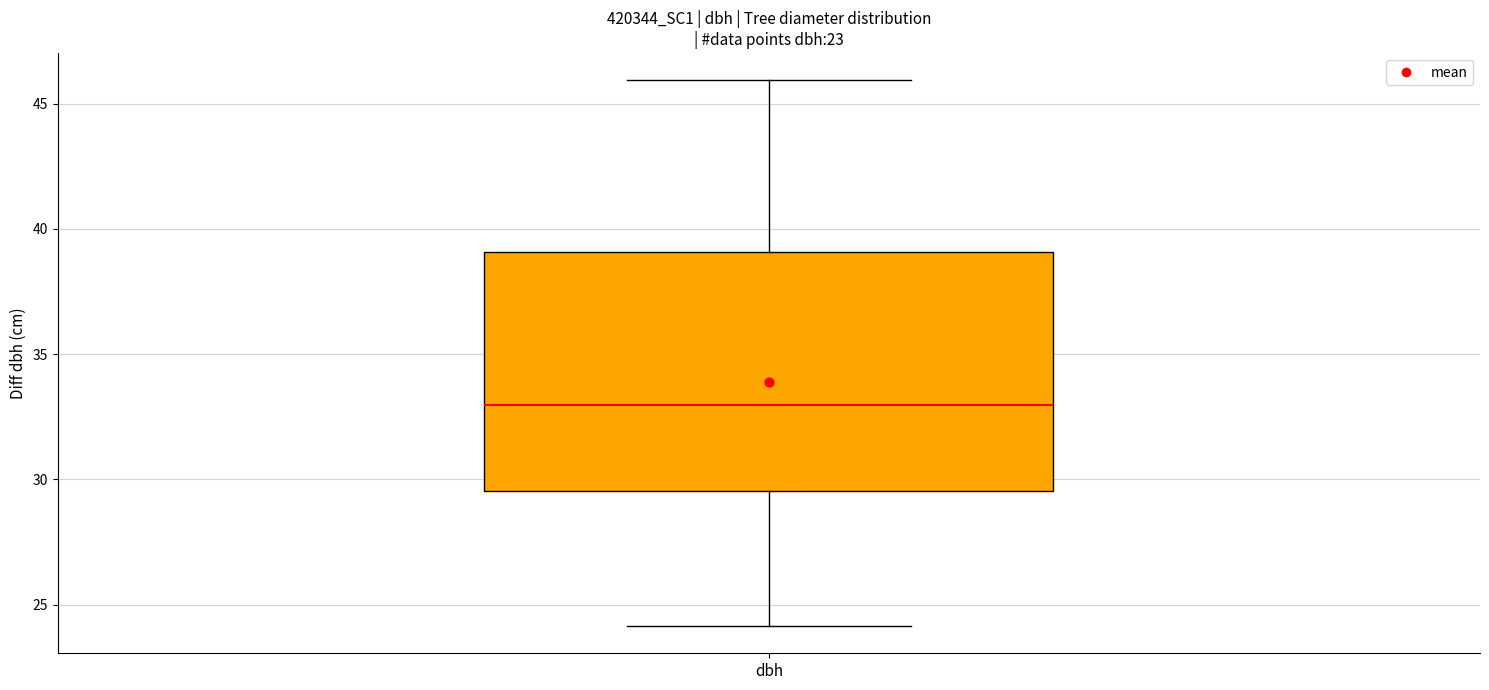

Read this box plot against the y-axis: the position of the median line, the range covered by the box, and the ends of both whiskers. The values are not printed on the chart, so give them approximately, as read against the axis.

median 33.0, box 29.5 to 39.0, whiskers 24.0 to 46.0